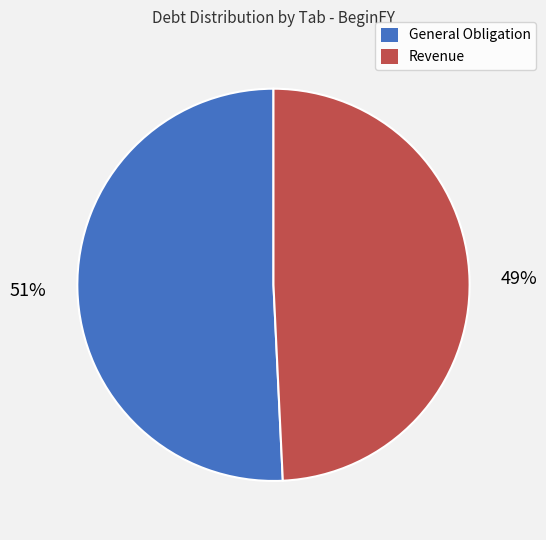

Which category has the smallest portion of the pie?

Revenue